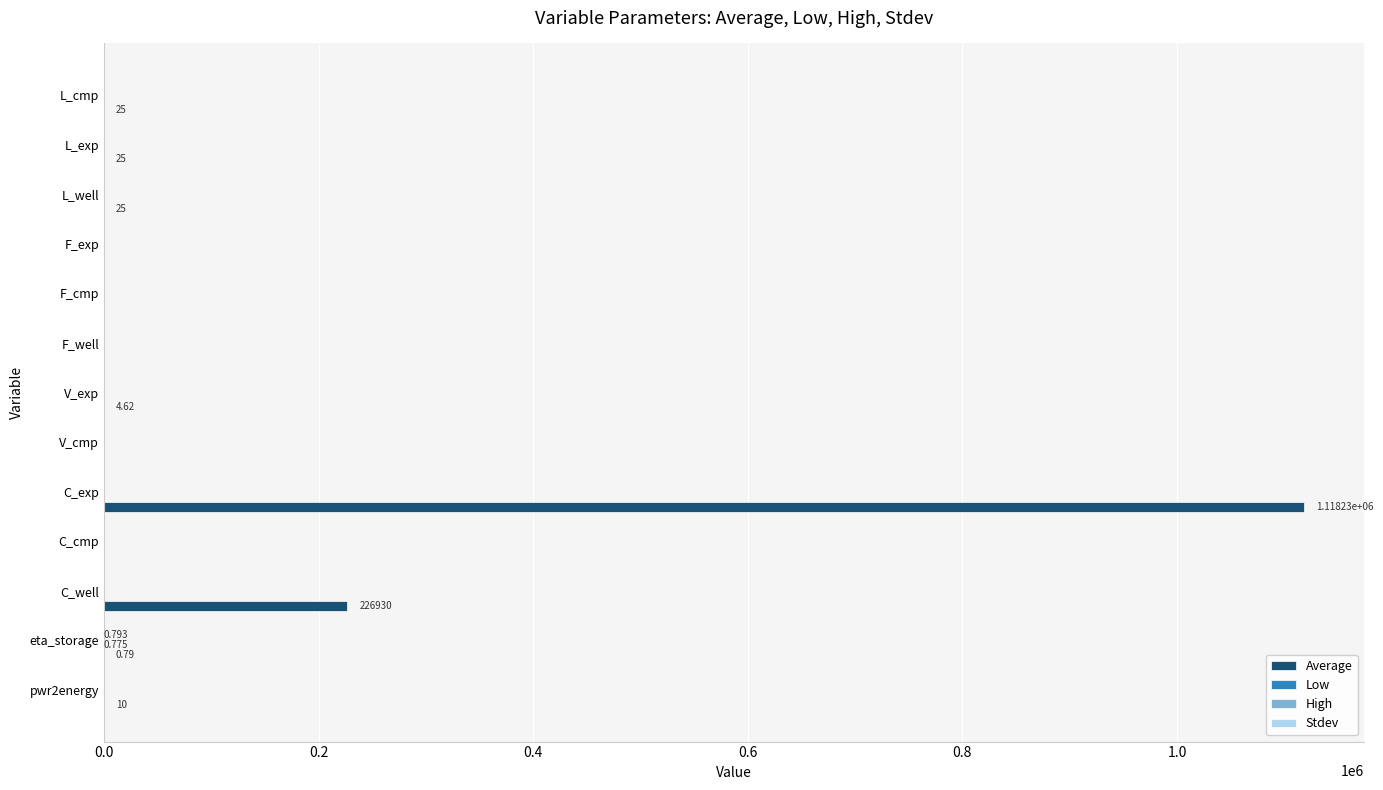

At which category is the sum across all series the highest?

C_exp